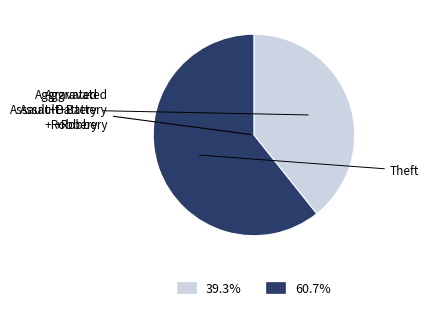

Is there a majority slice in this chart?

Yes